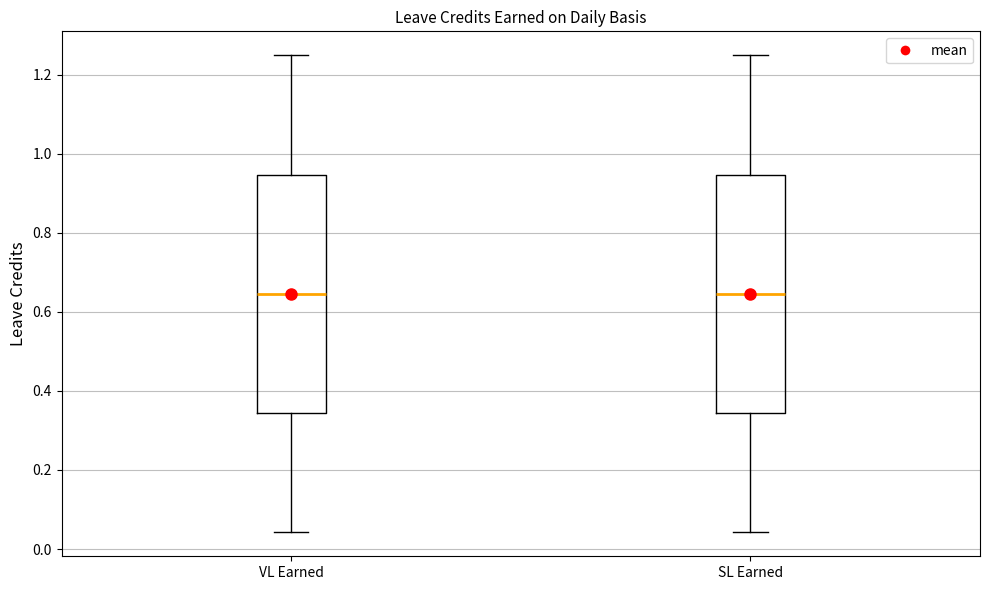

Reading left to right, read every box against the y-axis: the position of its median line, the range the box covers, and the ends of its whiskers. The values are not printed on the chart, so give them approximately, as read against the axis.

VL Earned: median 0.64, box 0.34 to 0.94, whiskers 0.04 to 1.26
SL Earned: median 0.64, box 0.34 to 0.94, whiskers 0.04 to 1.26